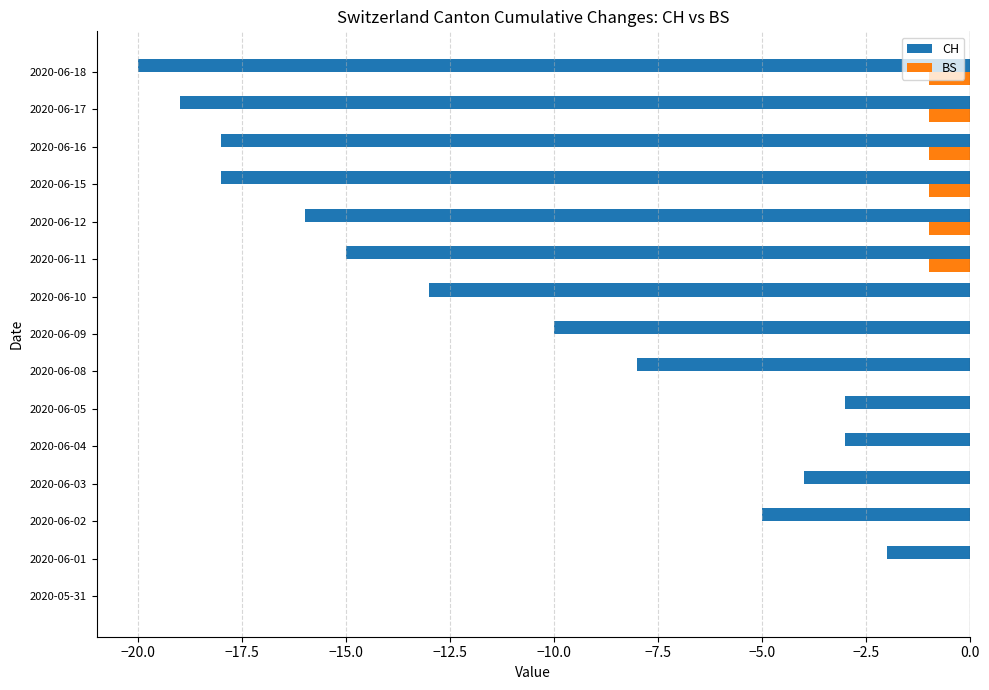

Is it true that CH equals -4 at 2020-06-08?

False